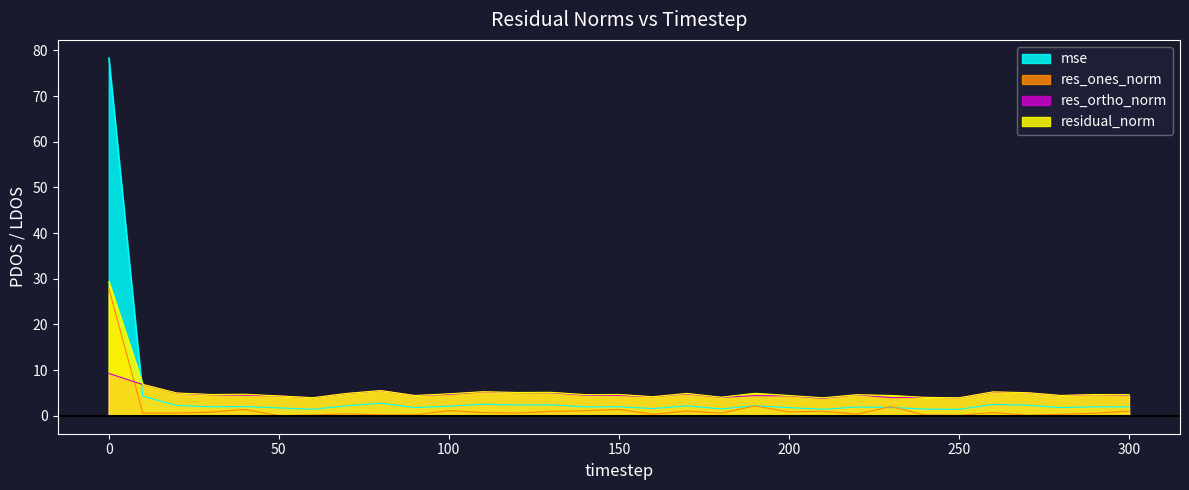

Count the number of categories in the chart.

31